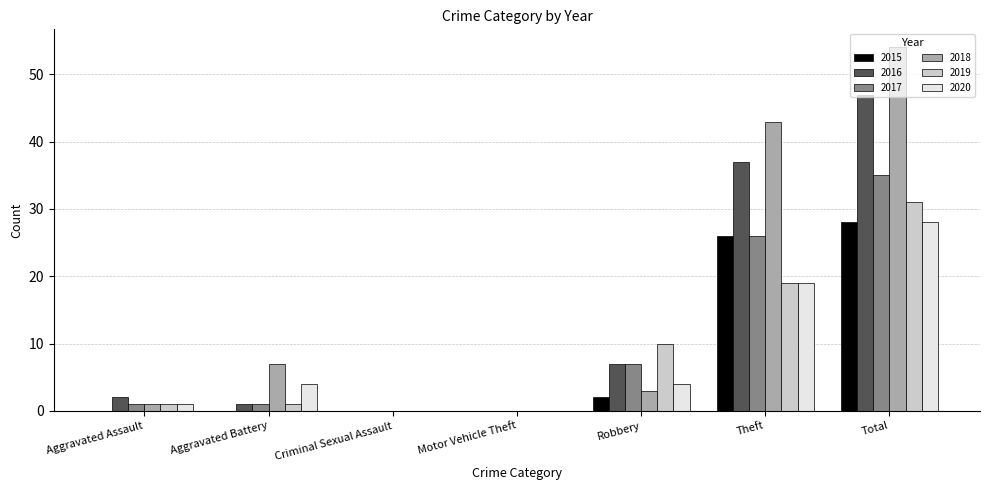

At which category is the sum across all series the highest?

Total